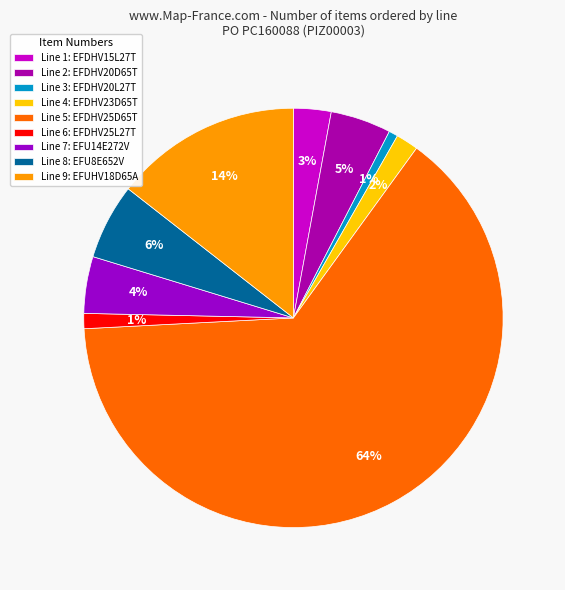

Does any single category account for the majority?

Yes